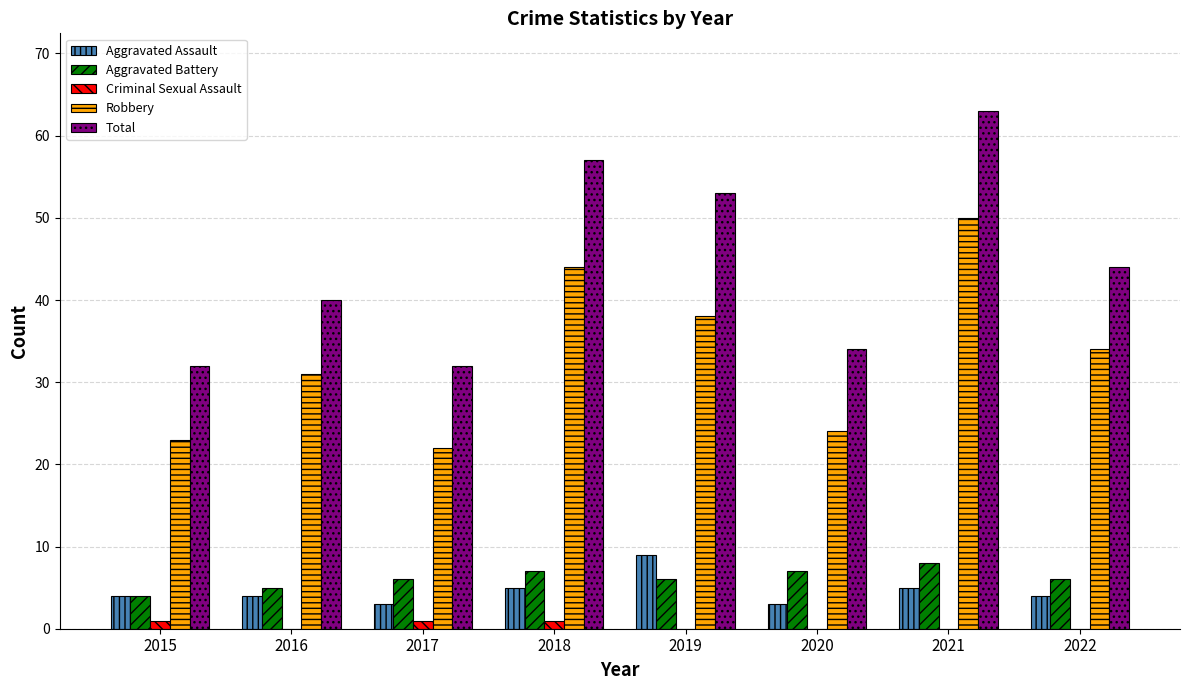

Does the chart contain stacked bars?

No